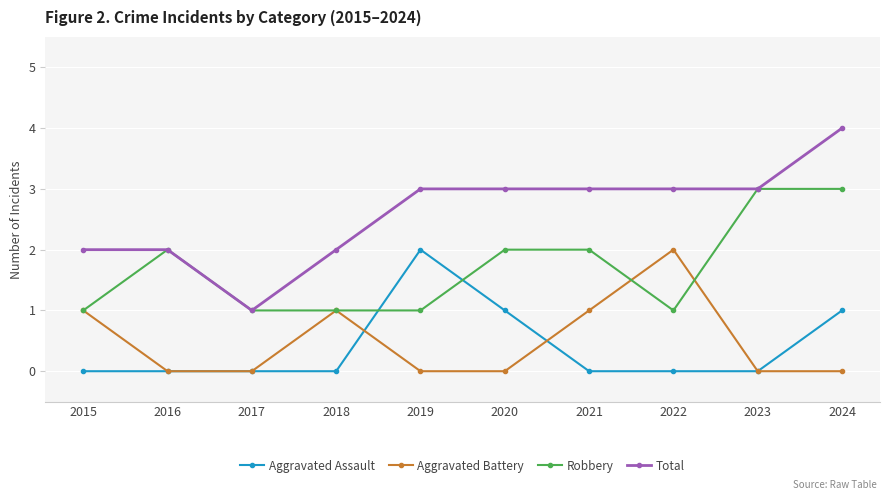

What is the total value across all series at 2021?

6